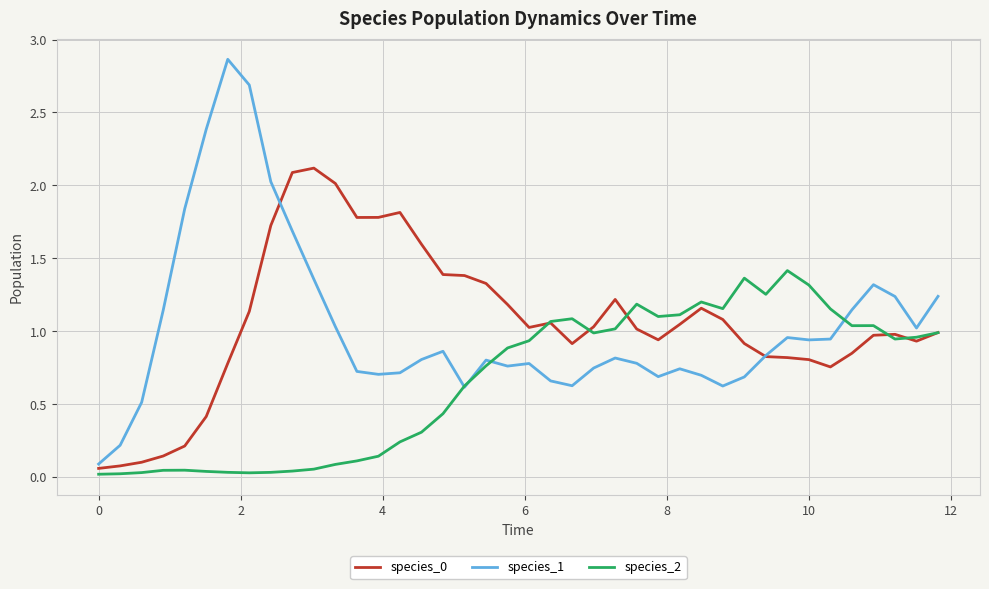

Which series has the widest spread of values?

species_1